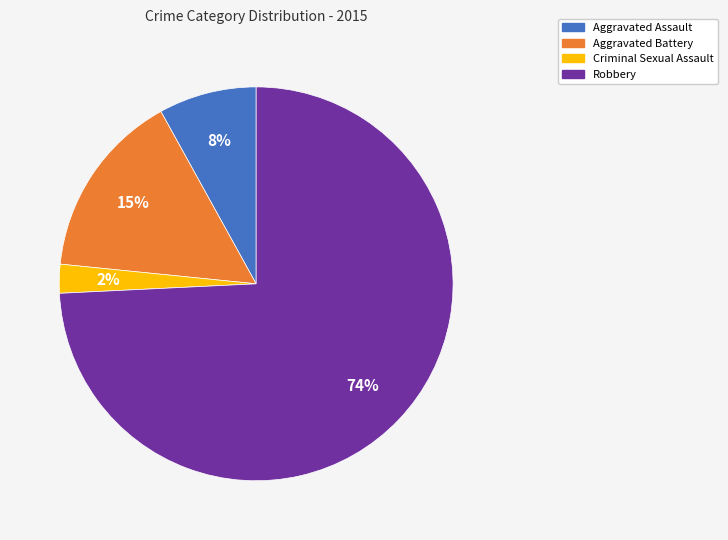

Is there any slice that represents more than half of the pie?

Yes